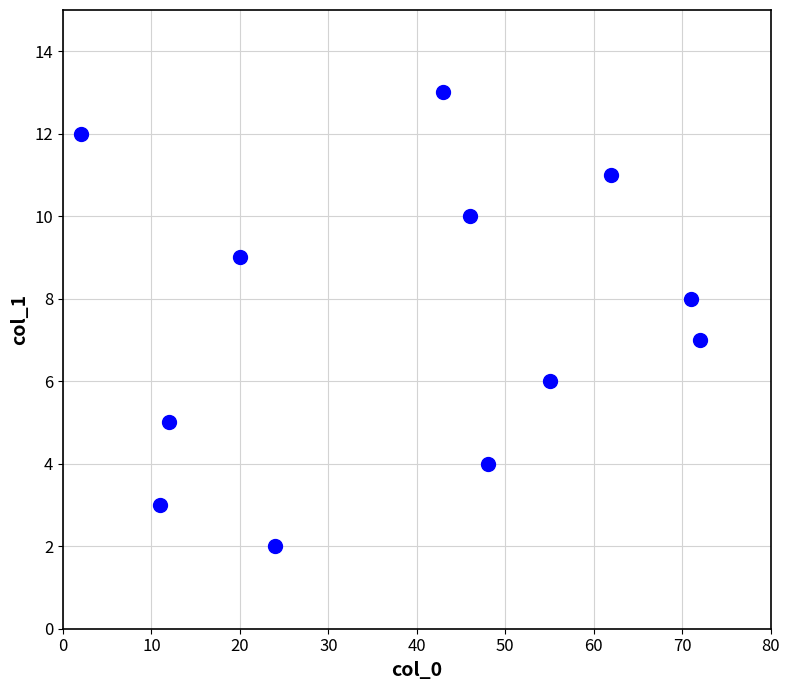

What is the average X value?

39